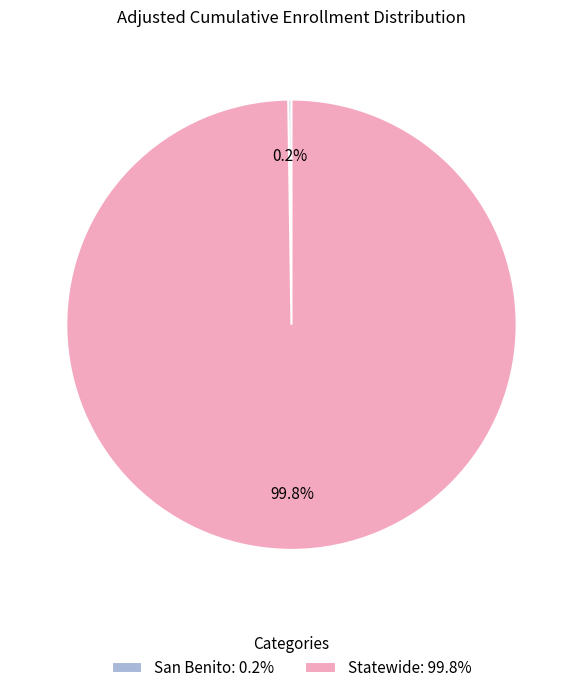

To the nearest percent, what portion does Statewide represent?

100%